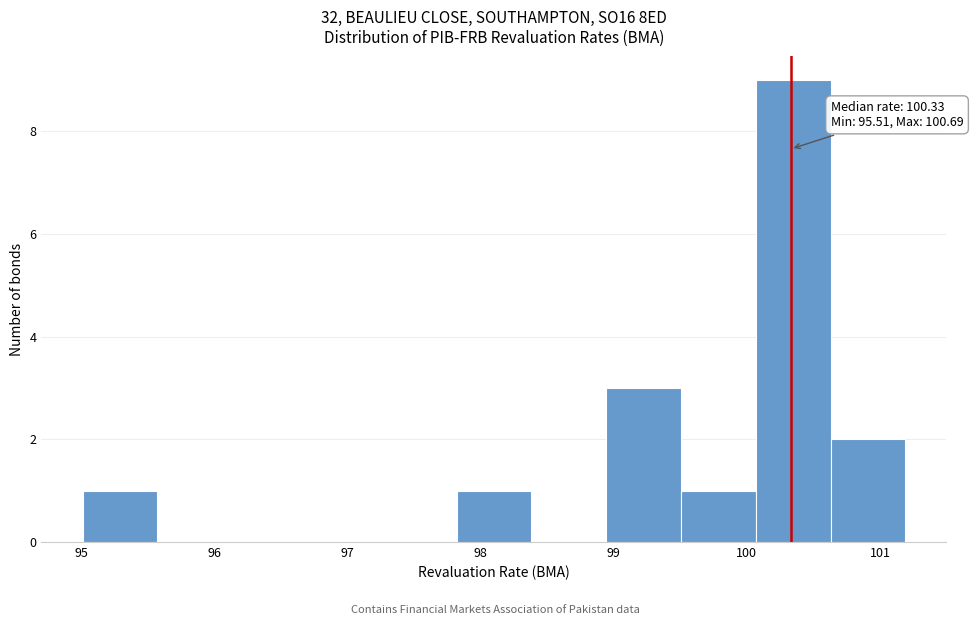

Over which range of the x-axis is the bar tallest?

100.1 to 100.6